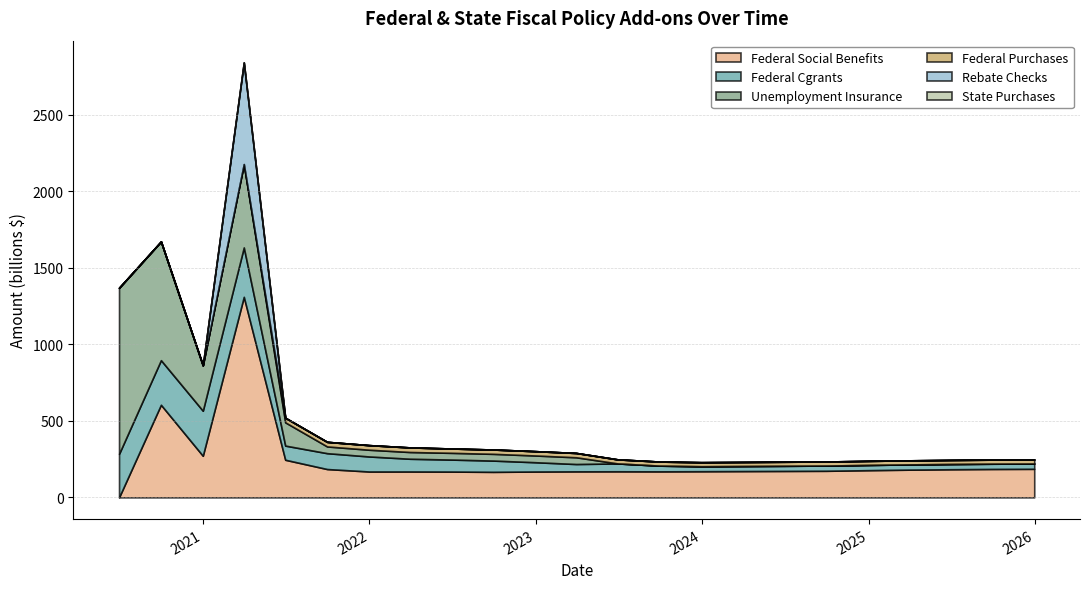

What position from the left is 2021-09-30?

6